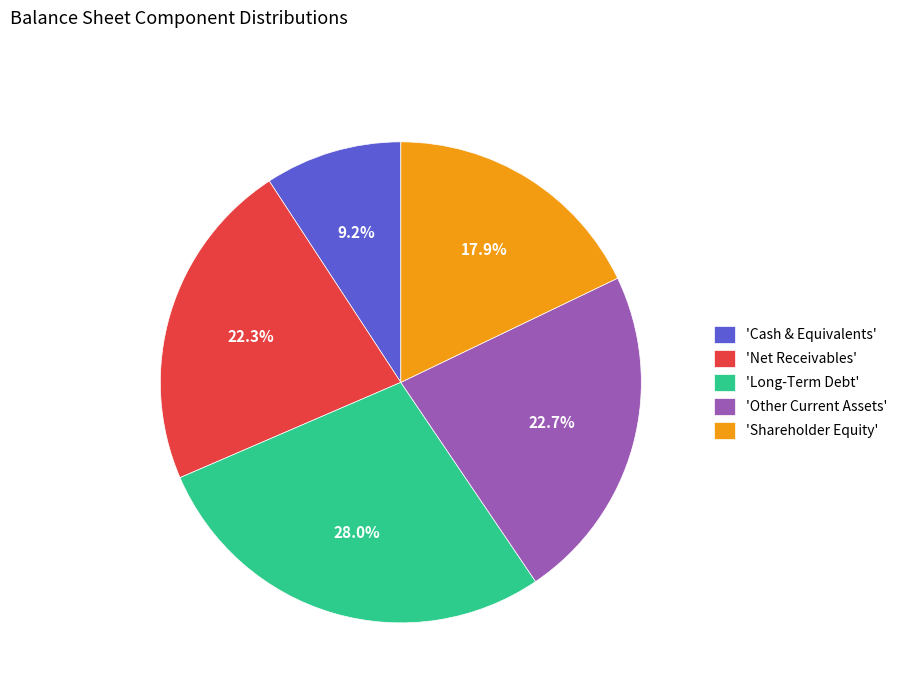

Which category has the biggest portion of the pie?

'Long-Term Debt'